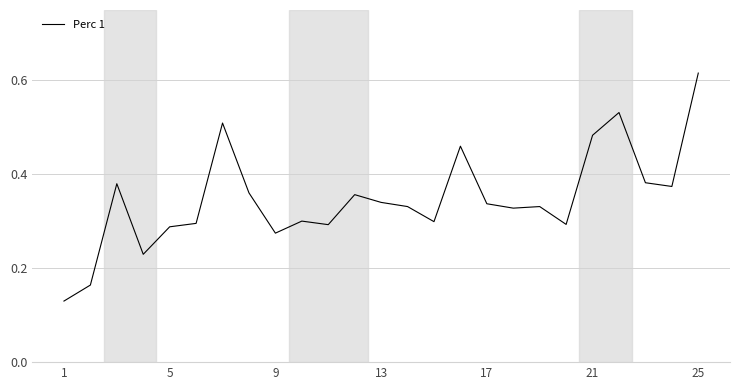

Which label corresponds to the largest value in the chart?

25